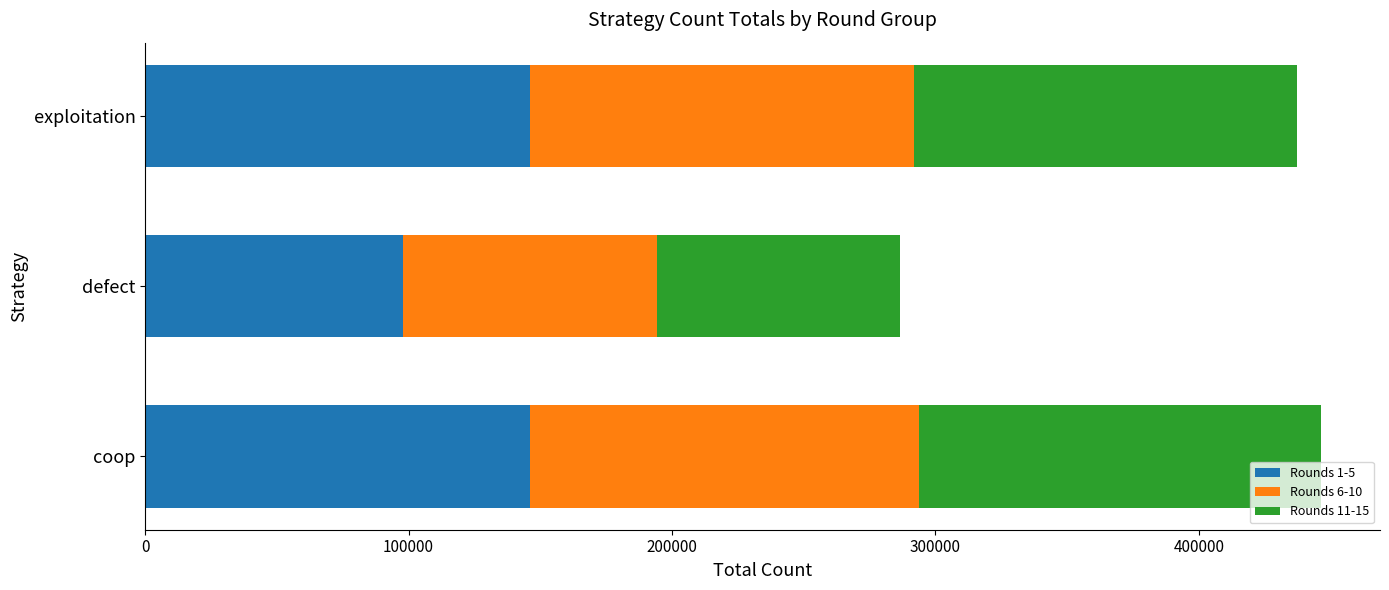

Is it true that Rounds 1-5 equals 222194 at coop?

False